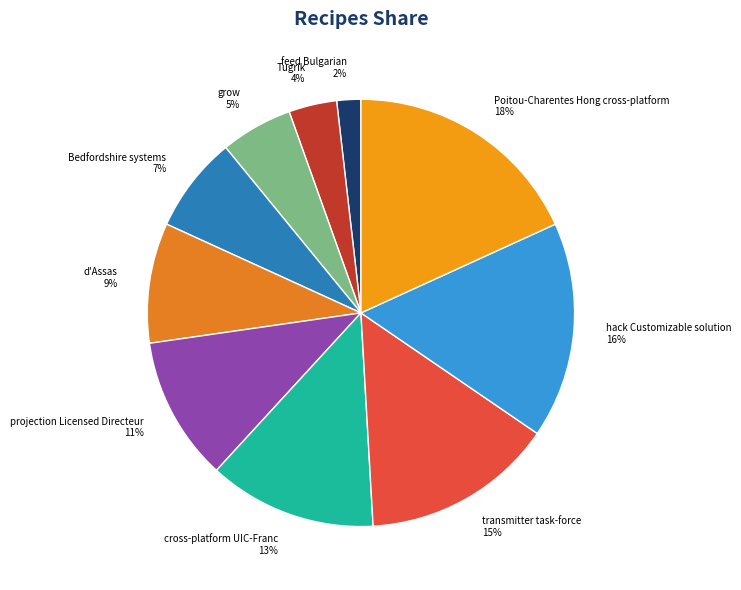

Count the number of slices in the pie.

10